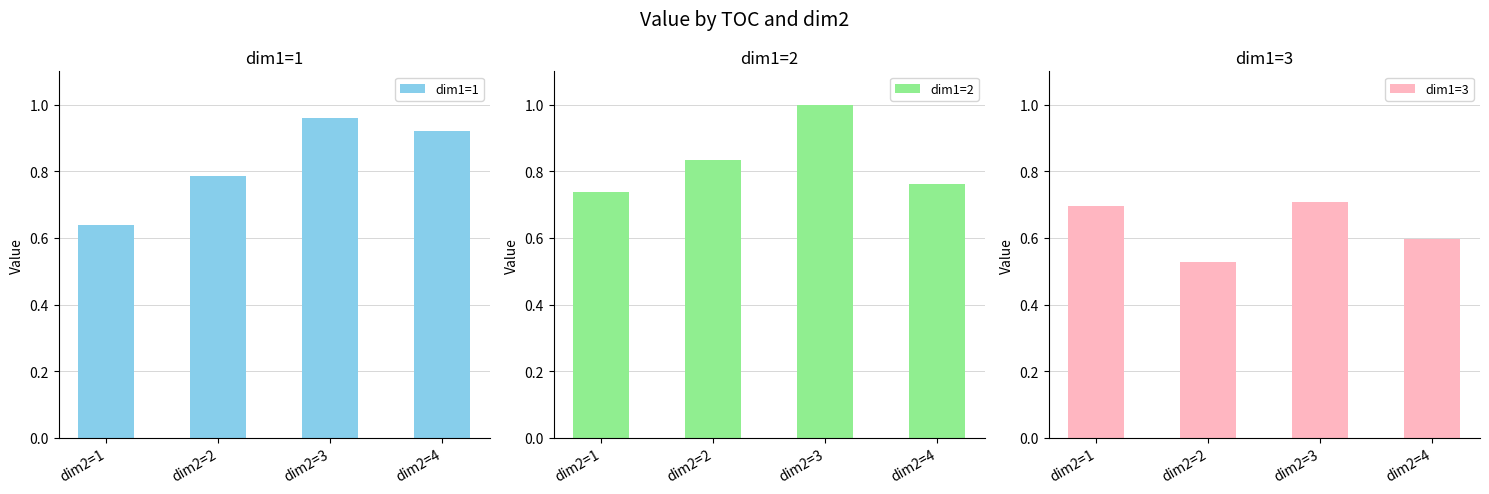

What is the value of the dim1=3 bar at the 1st from the left?

0.7